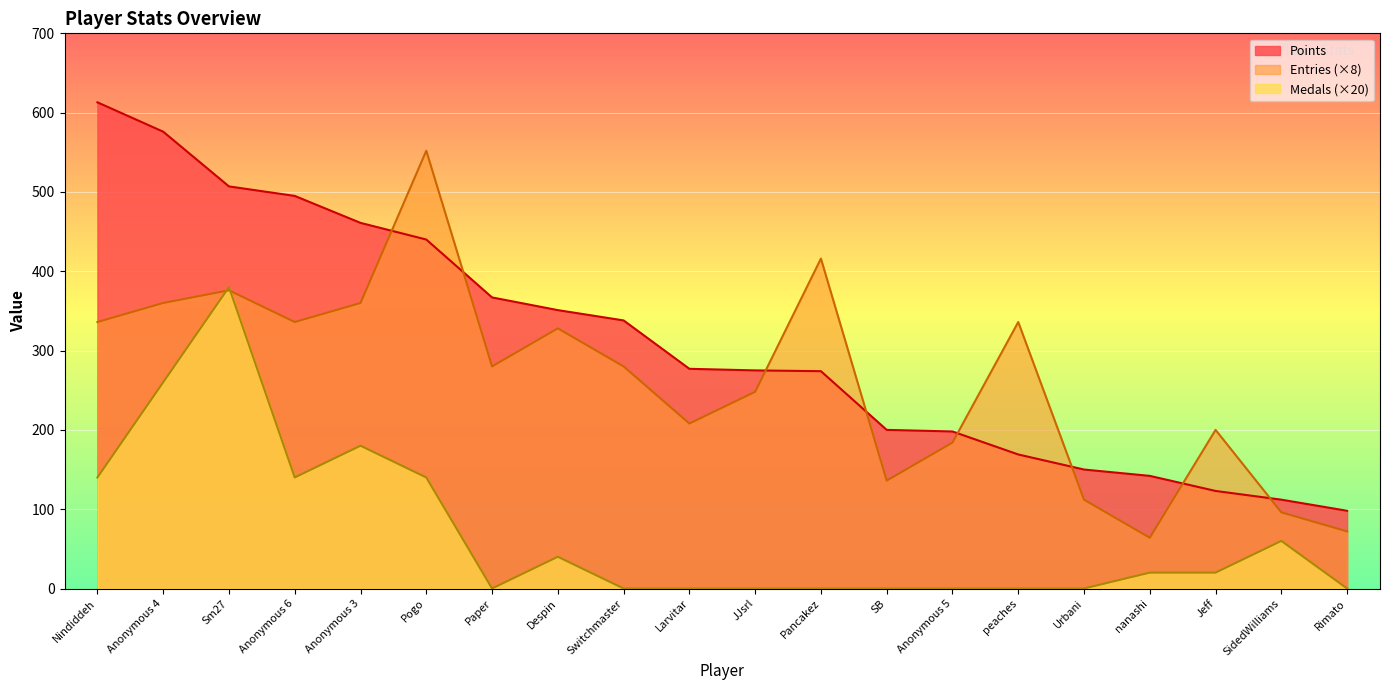

In Entries, how many points are lower than both neighbors (excluding endpoints)?

5